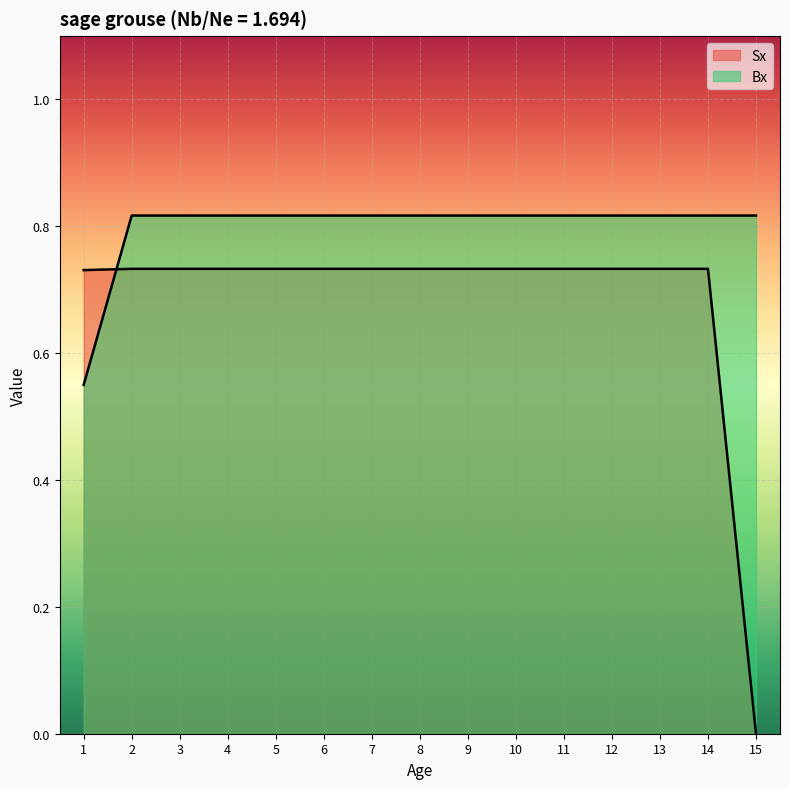

Between 4 and 5, which is larger?

4